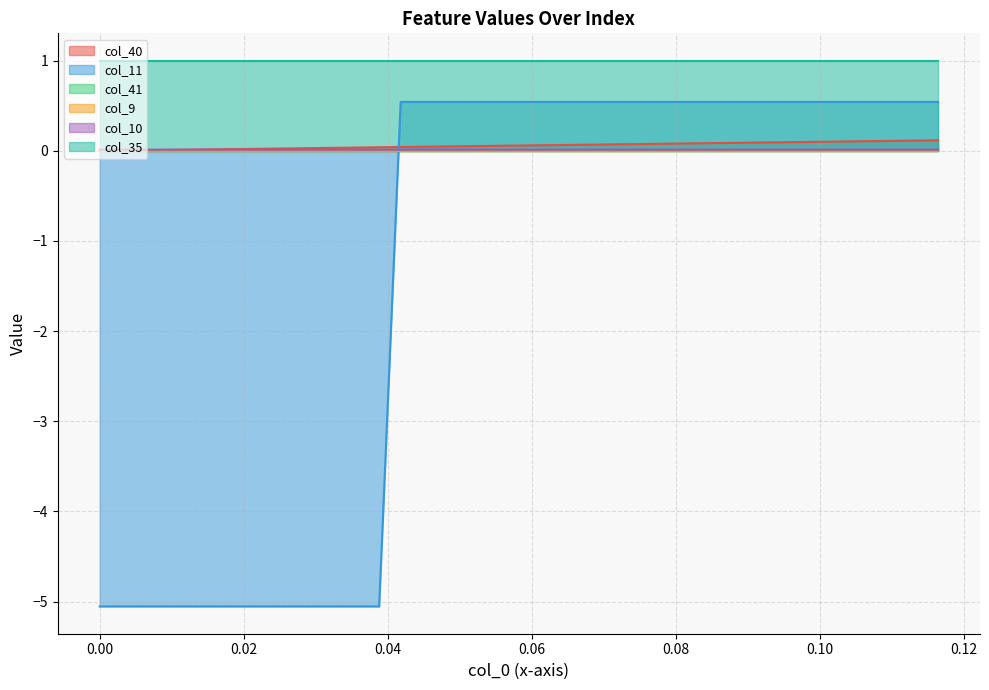

Does the chart display data point markers on the line(s)?

No